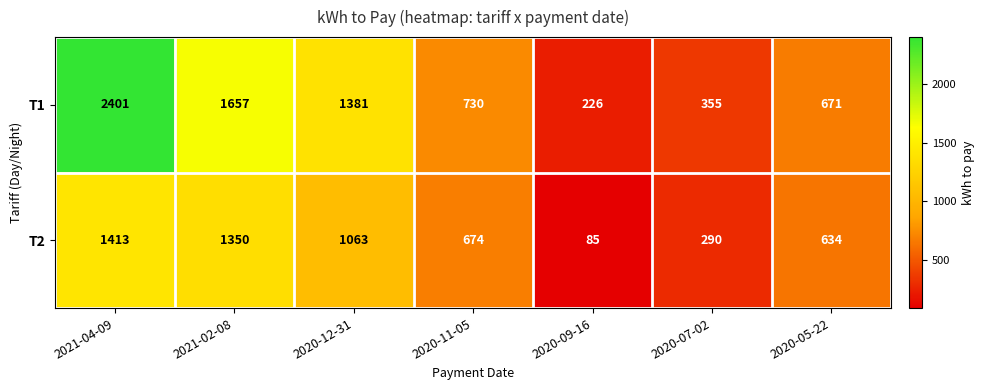

At which category is the sum across all series the highest?

2021-04-09